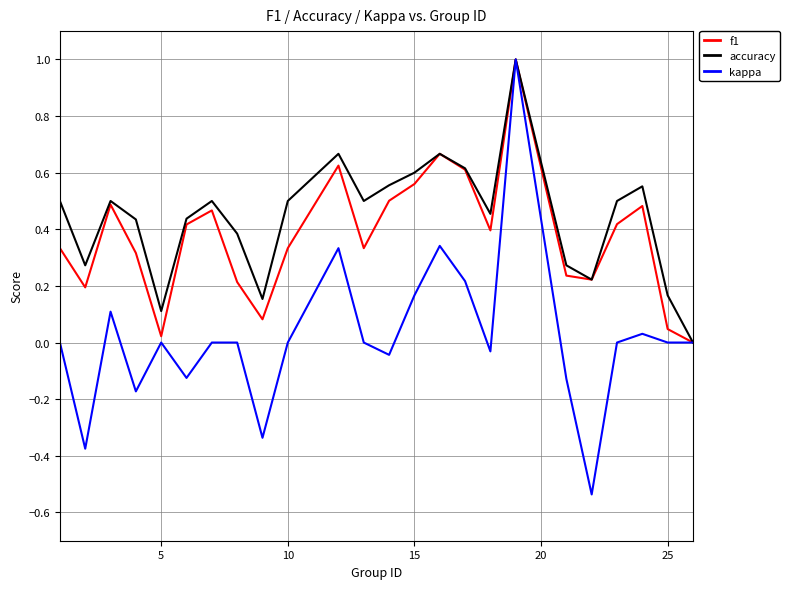

List the series in order of their overall mean, lowest first.

kappa, f1, accuracy